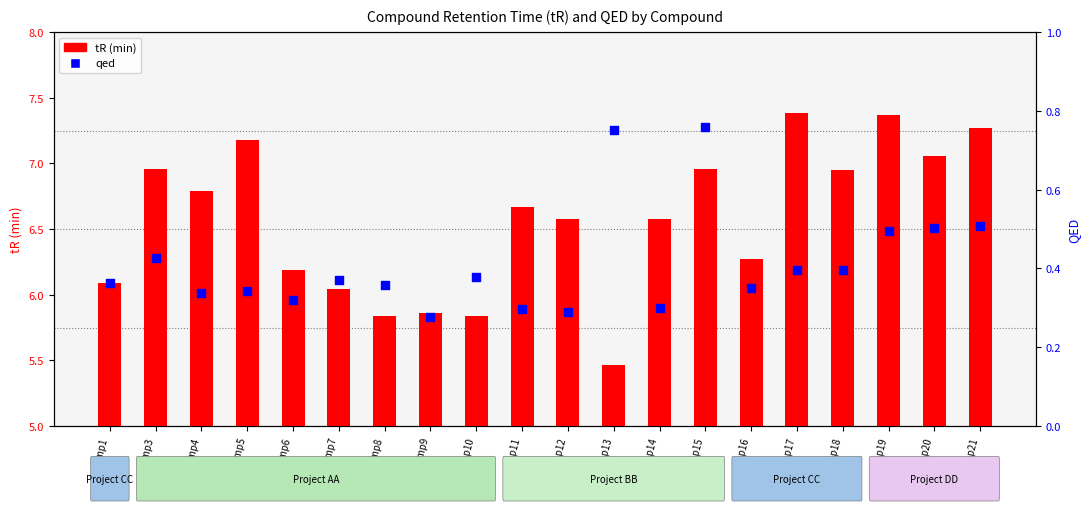

Which series reaches the minimum Y coordinate?

qed